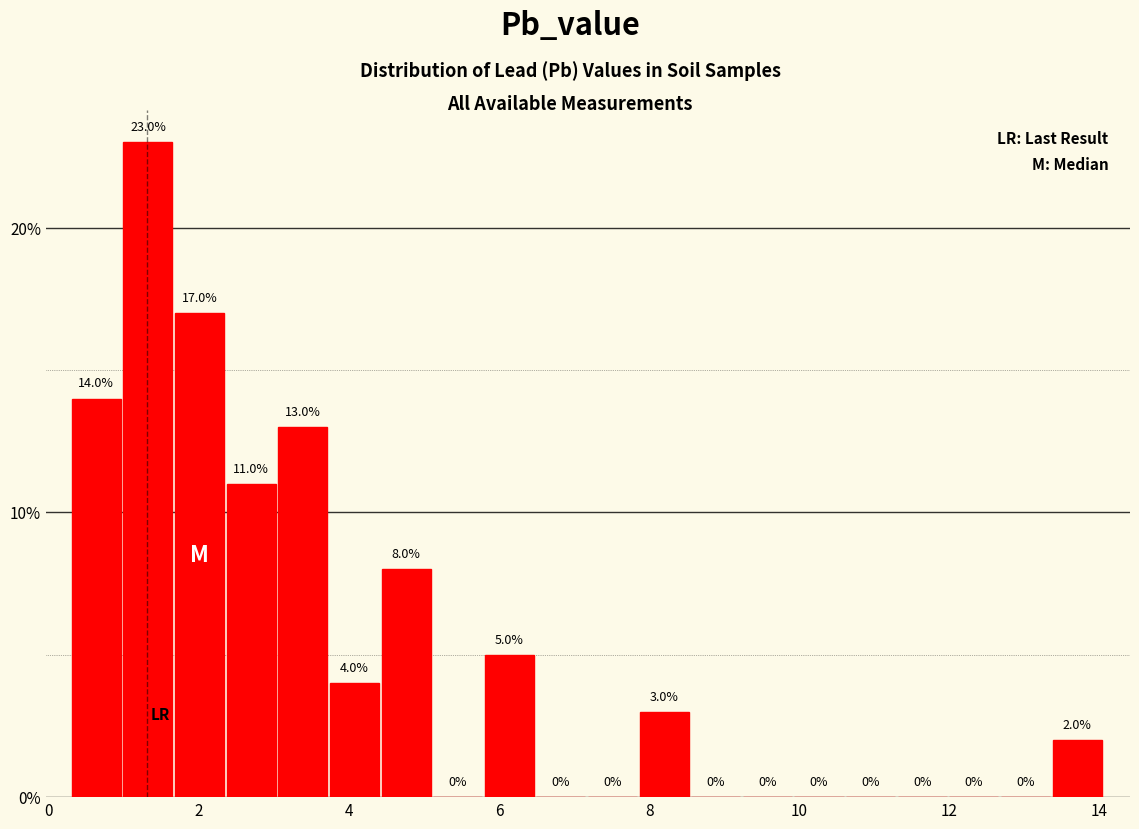

Around what value on the x-axis is the tallest bar? Give the approximate position of its centre, as read against the axis.

1.4